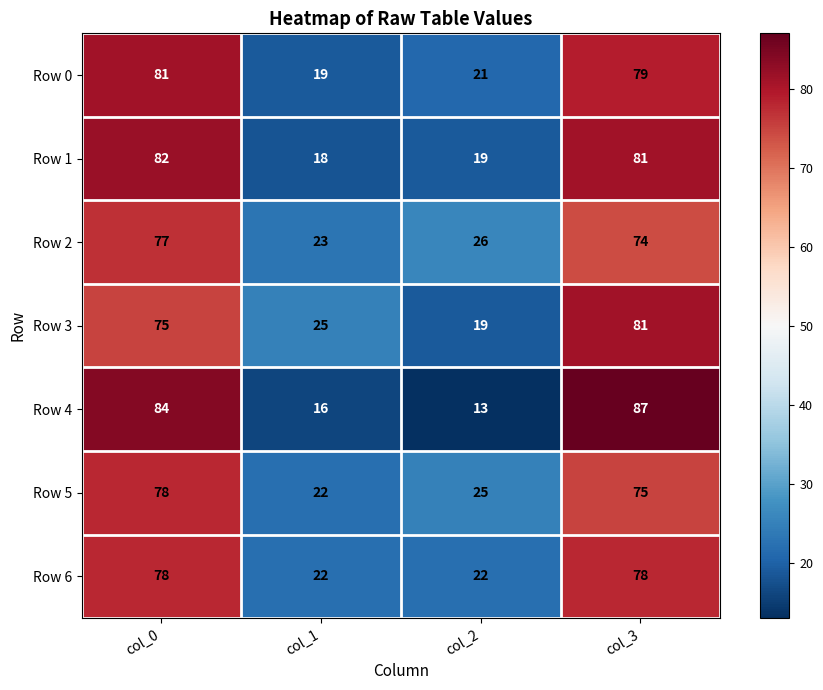

What is the total value across all series at col_2?

145